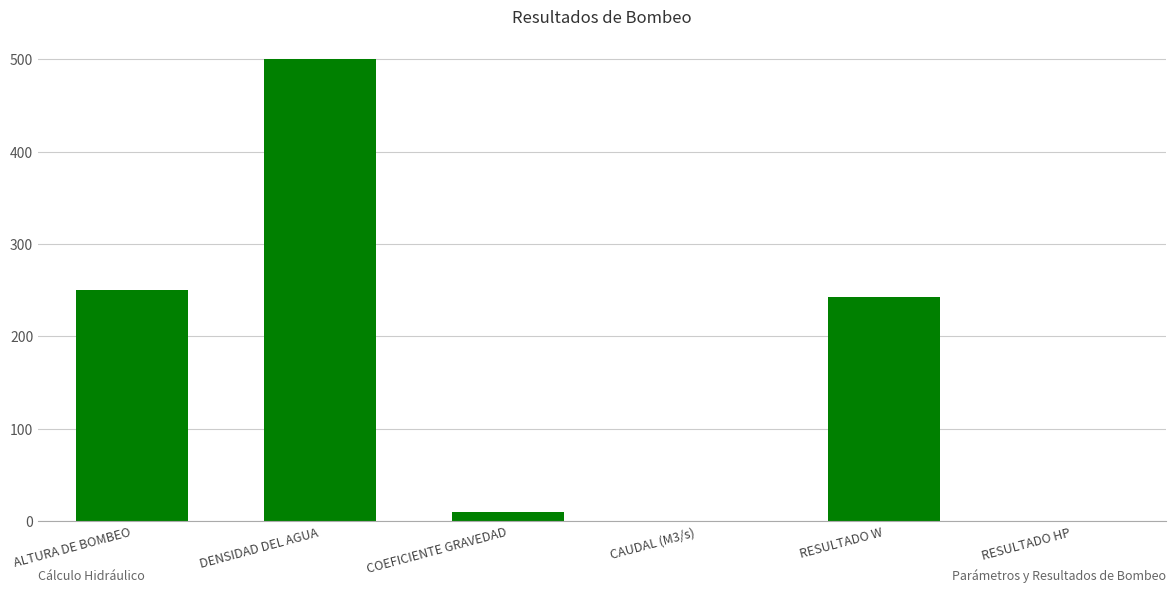

What is the sum of all values?

1002.7